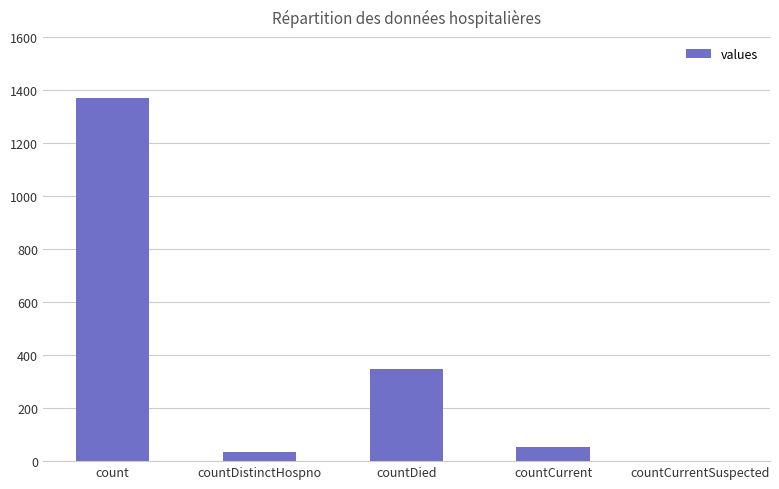

Which category has the highest value across all series?

count